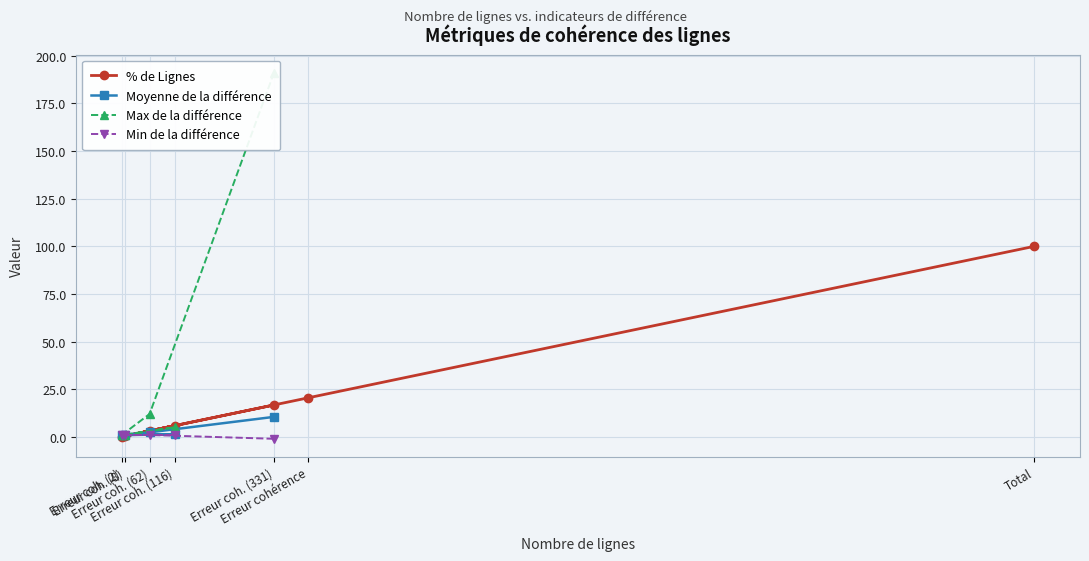

What is the value of the % de Lignes point at the 7th from the left?

100.0